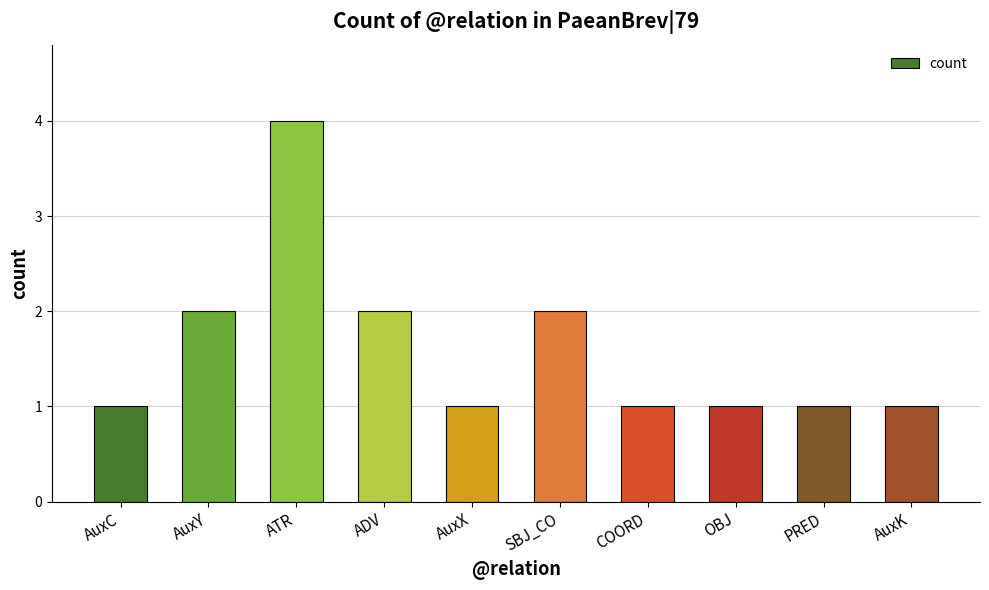

How many distinct data groups are displayed?

1